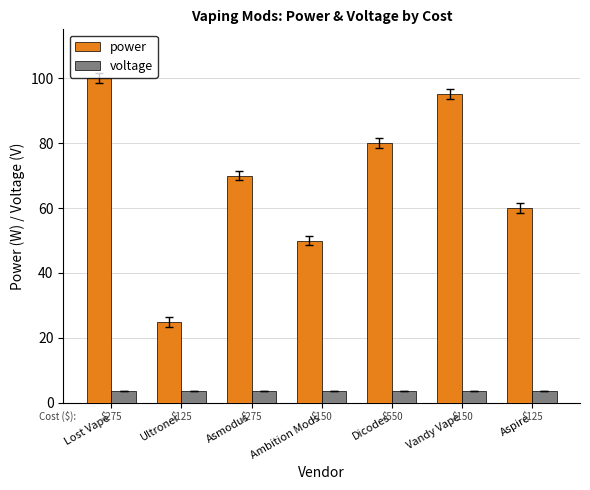

What value does the power series have at Vandy Vape?

95.0